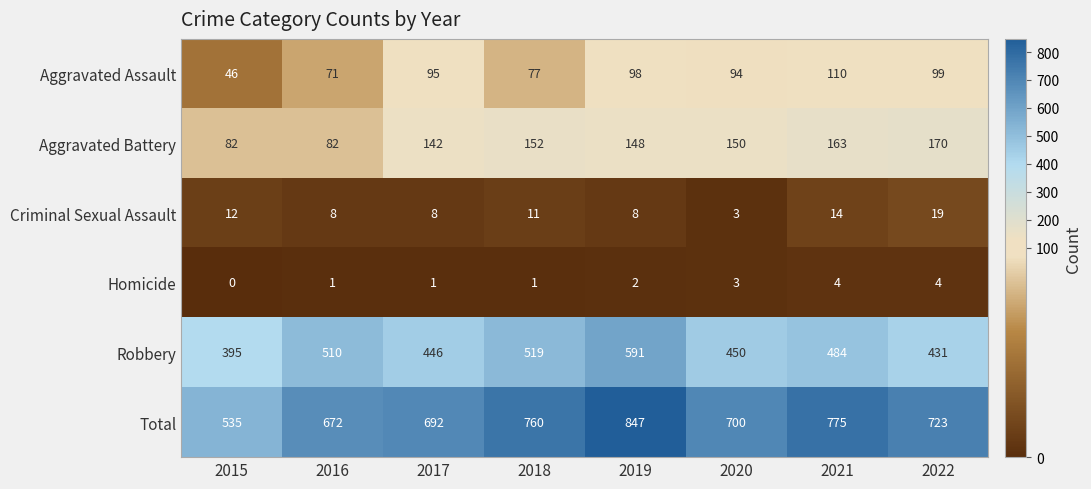

The Criminal Sexual Assault series shows 8 at 2016. True or false?

True